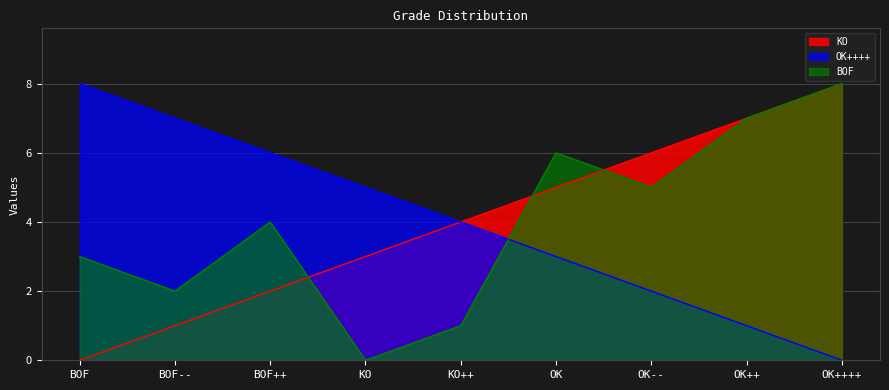

How many data points in OK++++ are above 4?

4